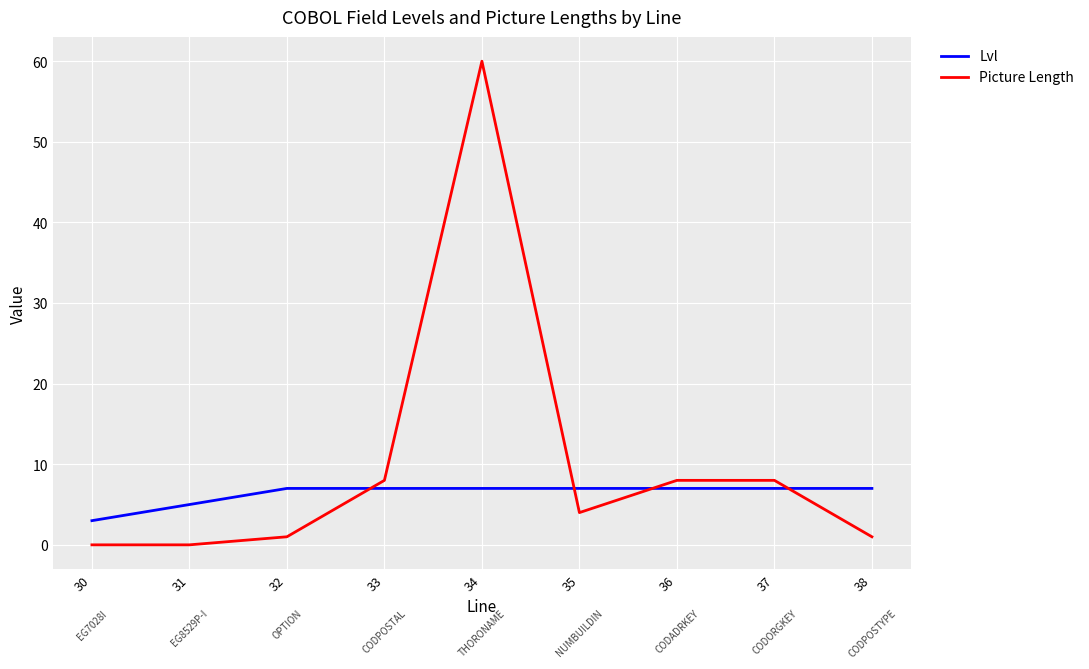

What is the sum of all Lvl values?

57